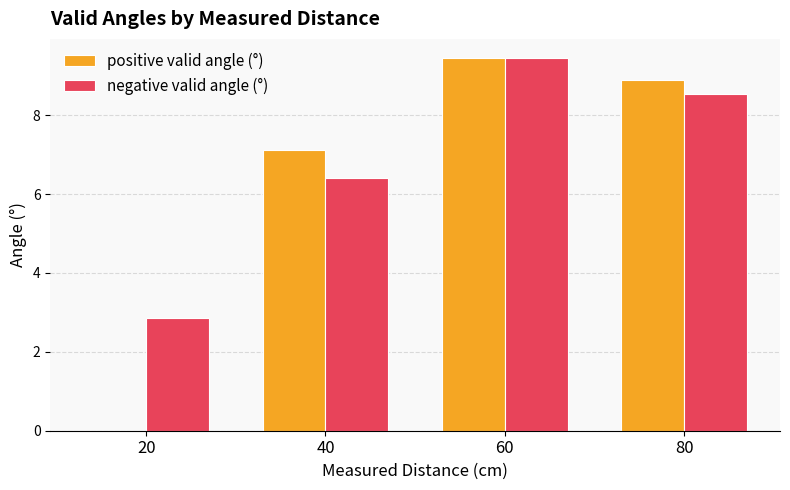

At which category is the sum across all series the highest?

60